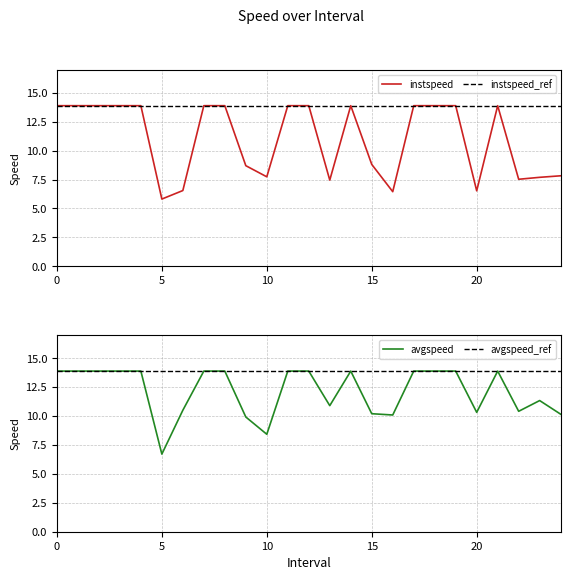

List the labels in order of avgspeed value, largest first.

0, 1, 2, 3, 4, 7, 8, 11, 12, 14, 17, 18, 19, 21, 23.0, 13.0, 6.0, 22.0, 20.0, 15.0, 24.0, 16.0, 9.0, 10.0, 5.0